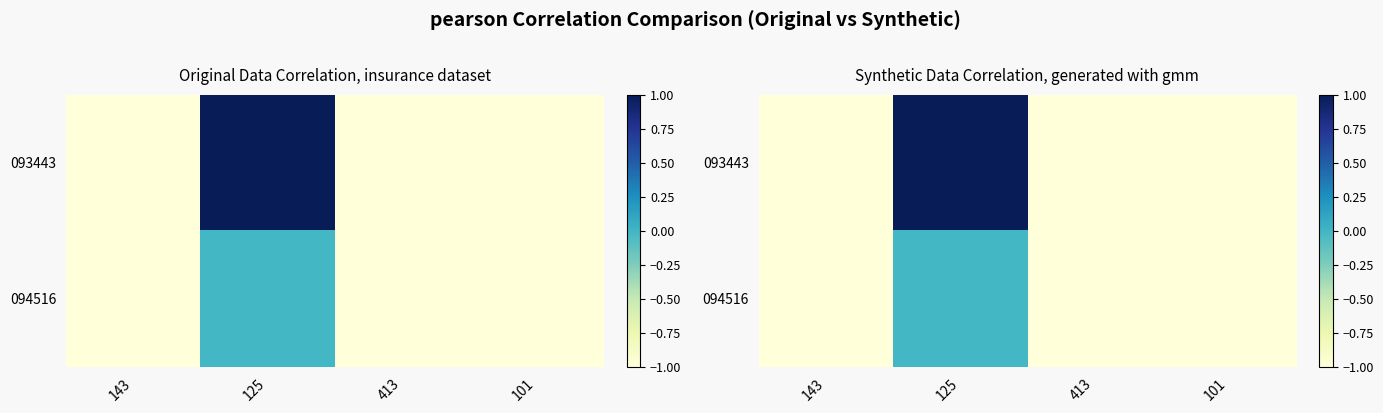

What is the difference between the maximum and minimum values in the 094516 series?

1.0